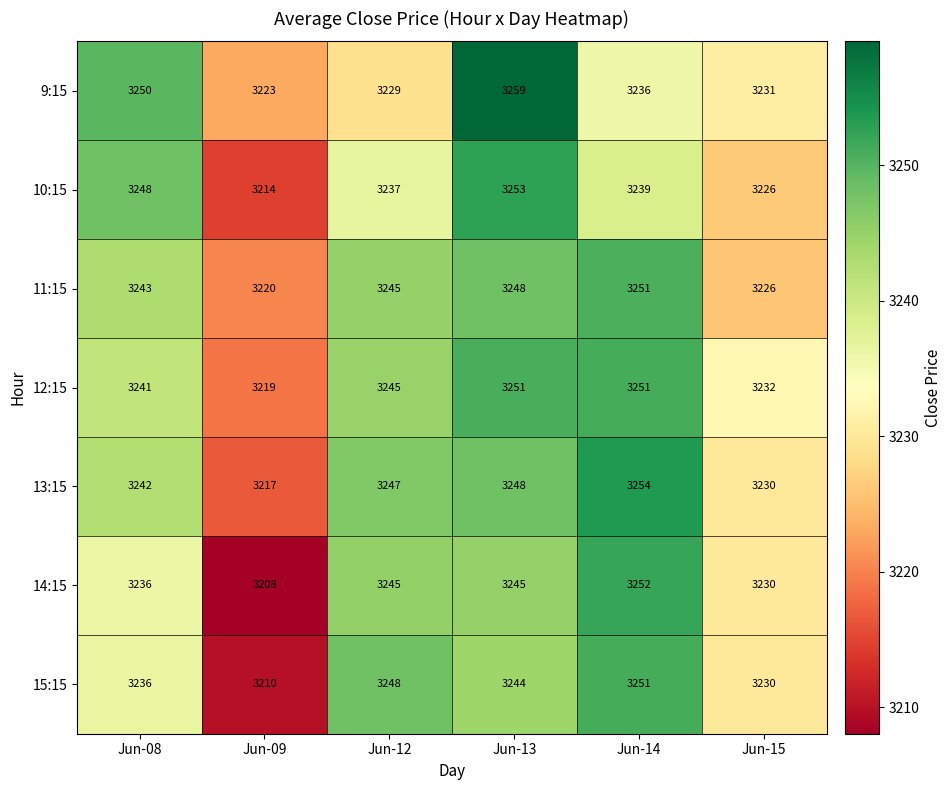

What is the sum of all 10:15 values?

19417